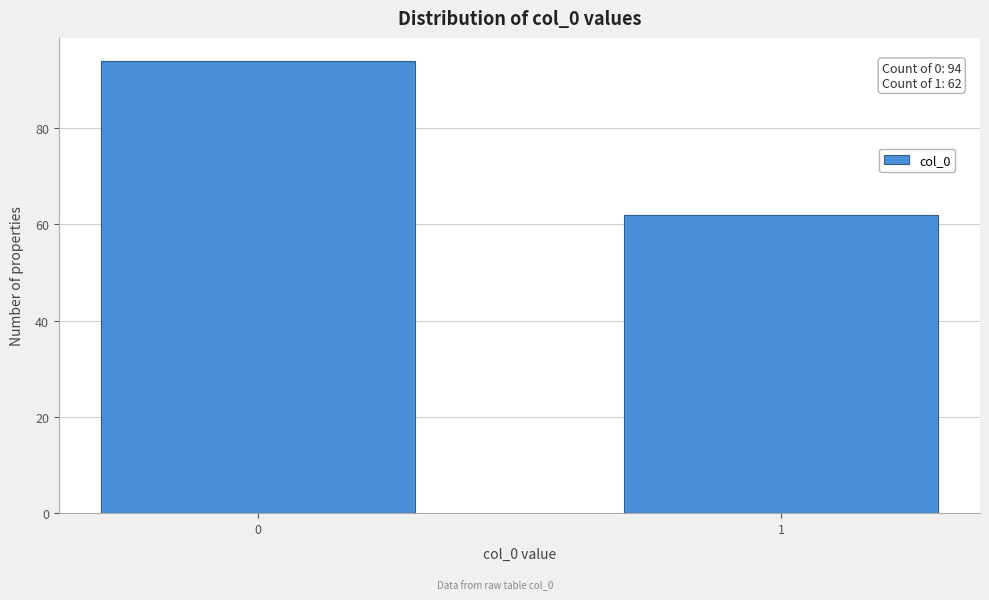

Reading left to right, list all the values displayed in this chart.

0=94	1=62